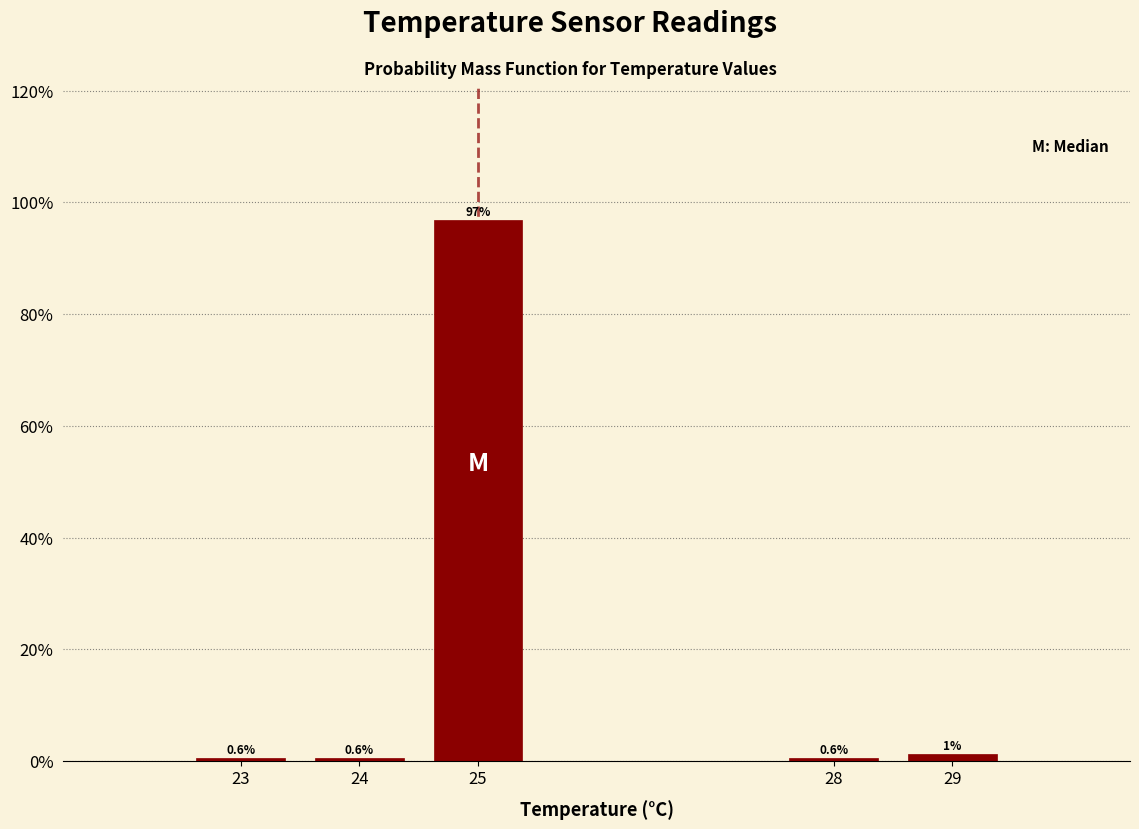

Which label corresponds to the largest value in the chart?

25